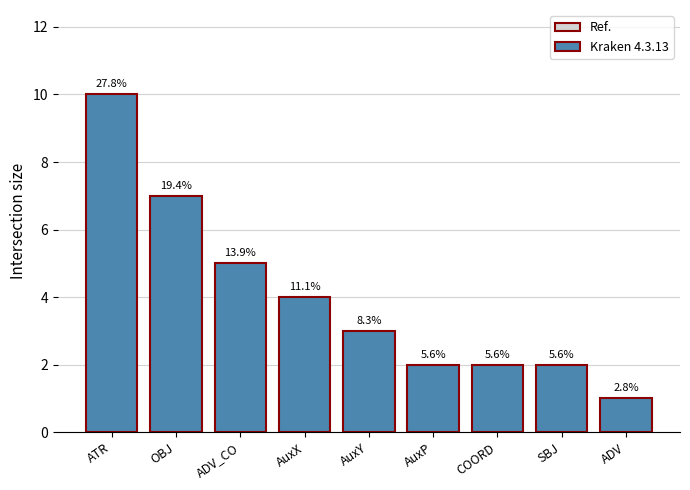

How many bars are there in total?

9